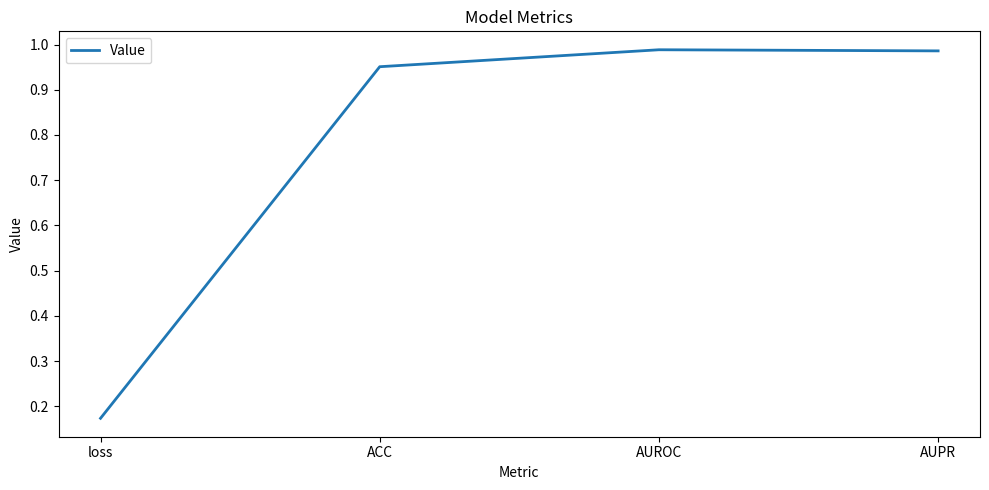

How many lines are shown in the chart?

1